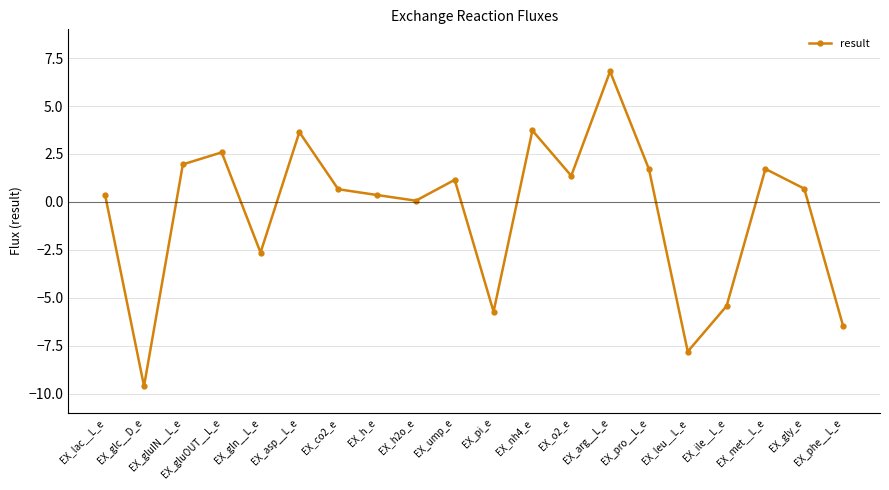

Where is the first local maximum?

EX_gluOUT__L_e